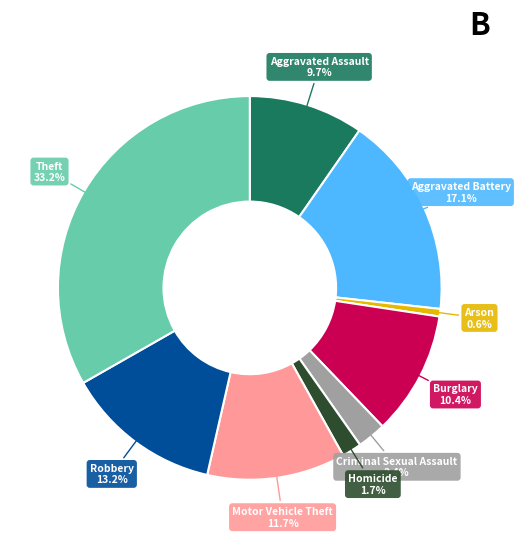

What percentage is the Burglary slice, to the nearest percent?

10%